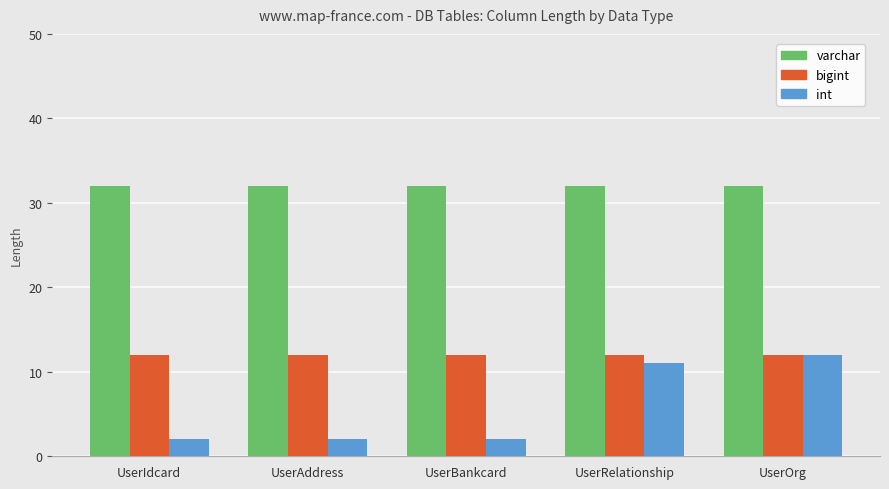

How many bars are there in total?

15